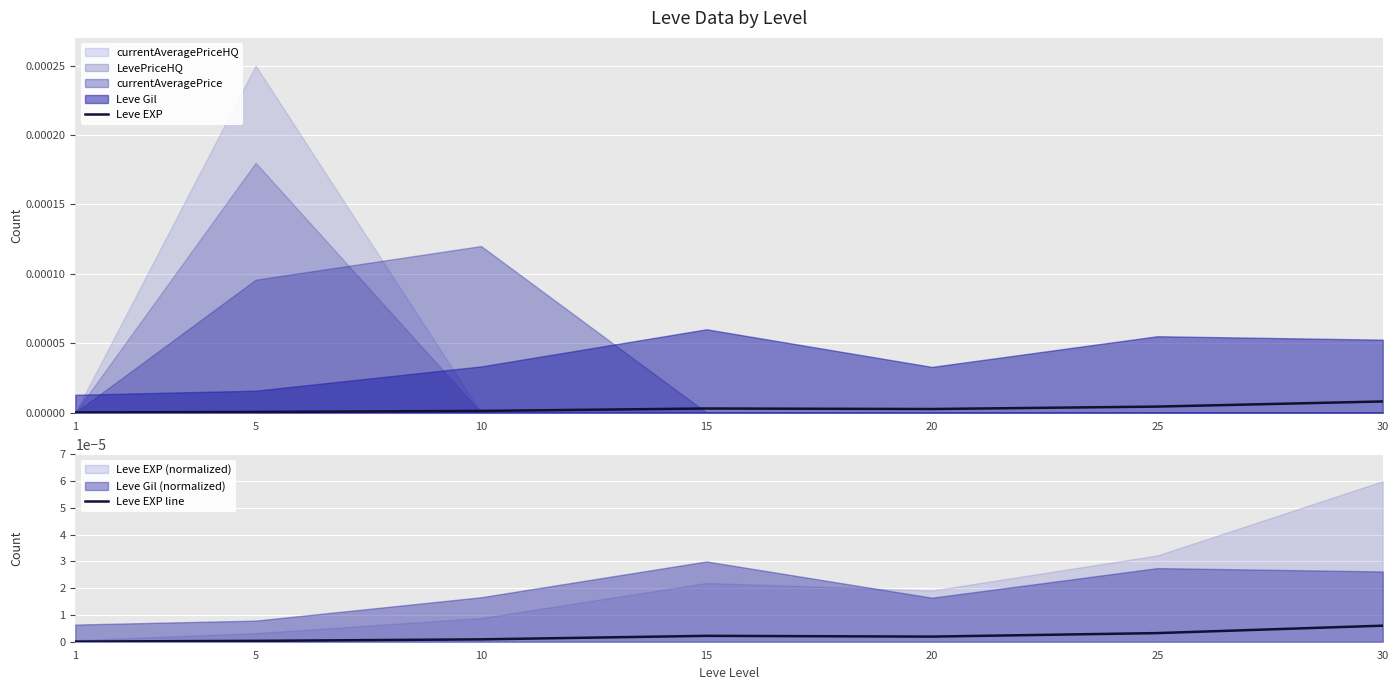

How many lines are shown in the chart?

2